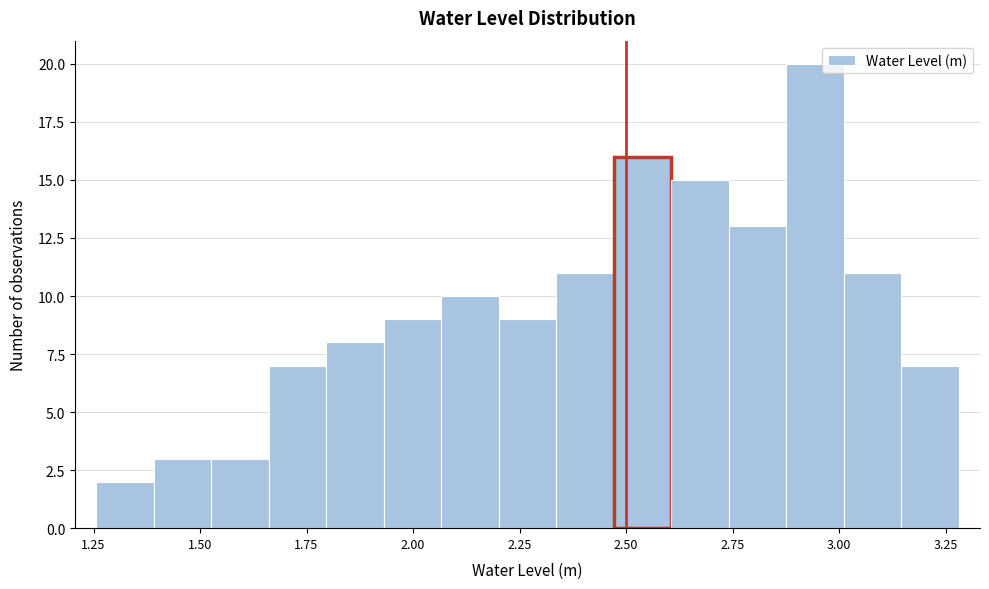

Read against the x-axis, roughly where is the centre of the tallest bar?

2.95